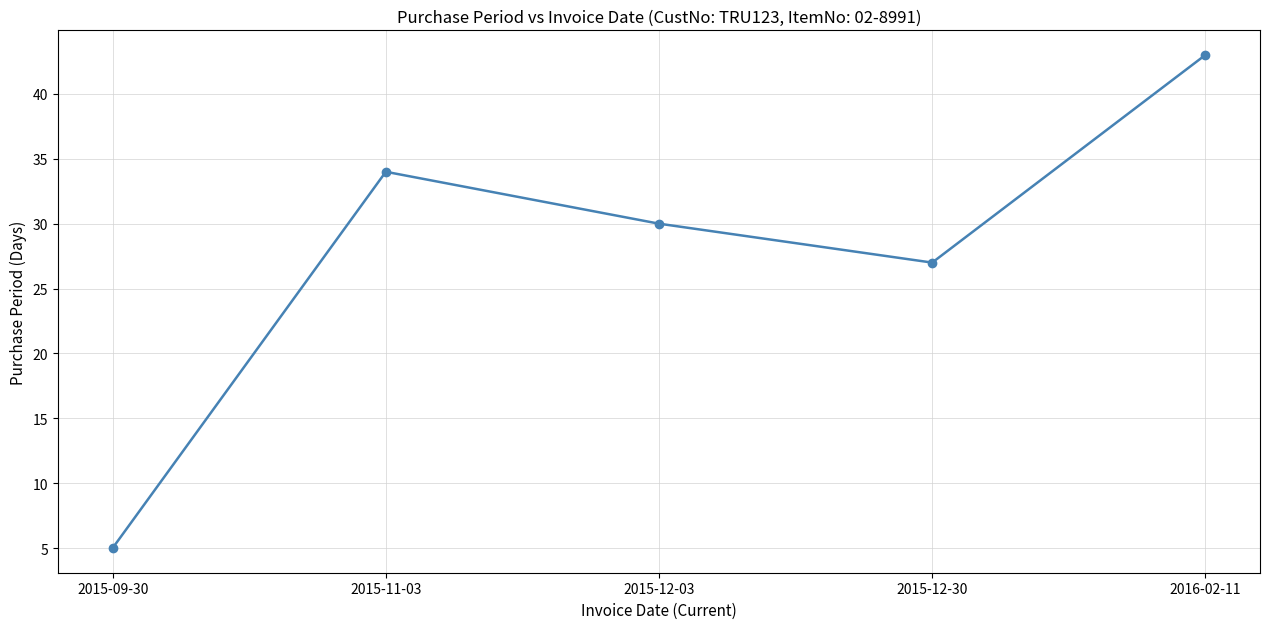

Which has a higher value, 2015-12-03 or 2015-09-30?

2015-12-03